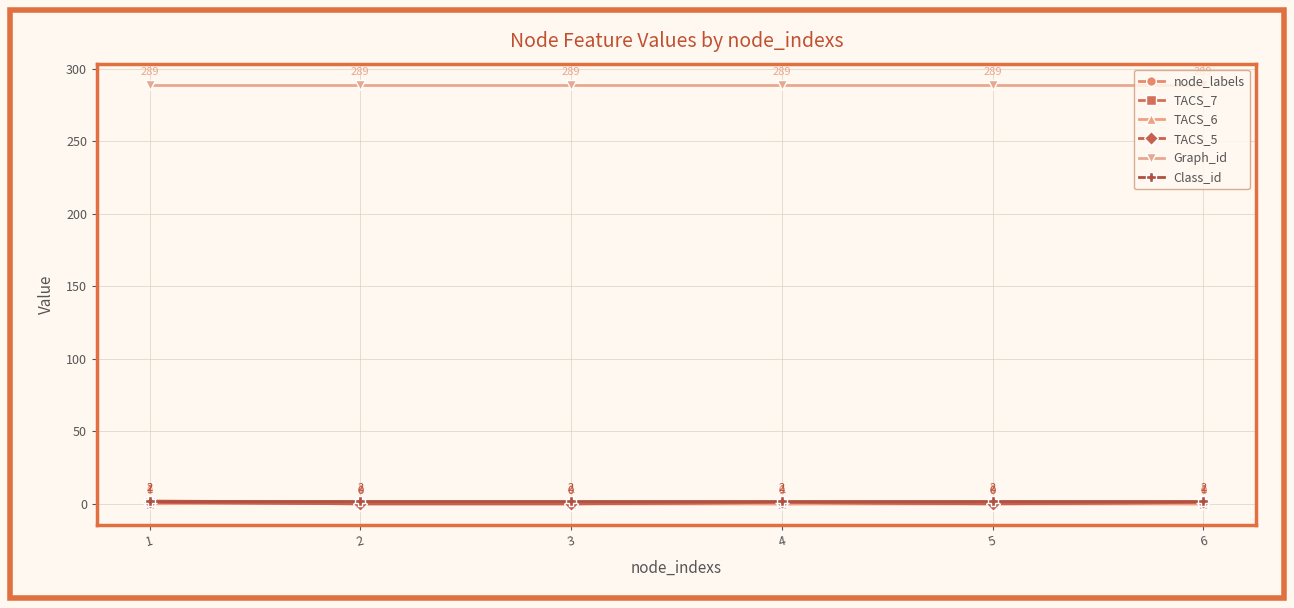

How many node_labels values are between 1 and 2?

6